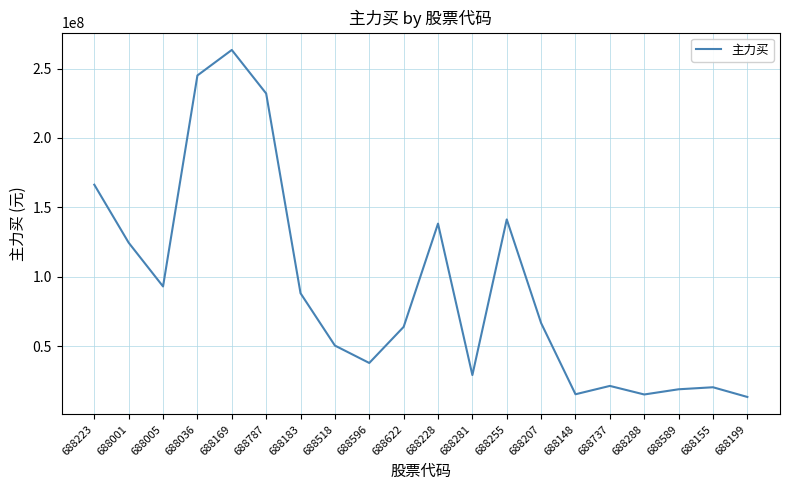

What is the difference between the second highest and second lowest values?

229816534